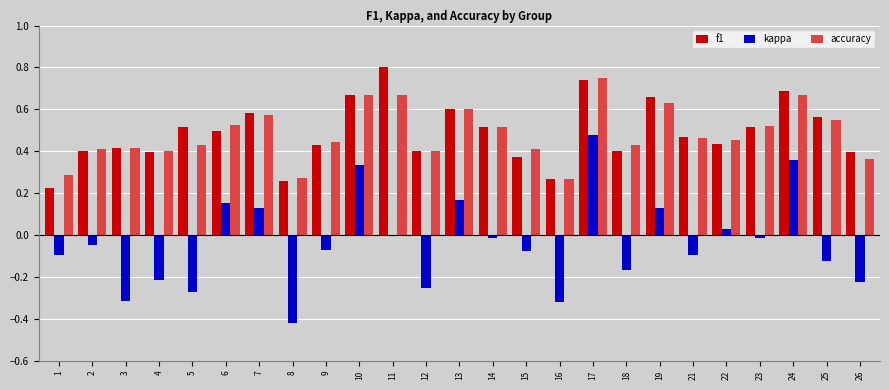

What is the total value across all series at 6?

1.2